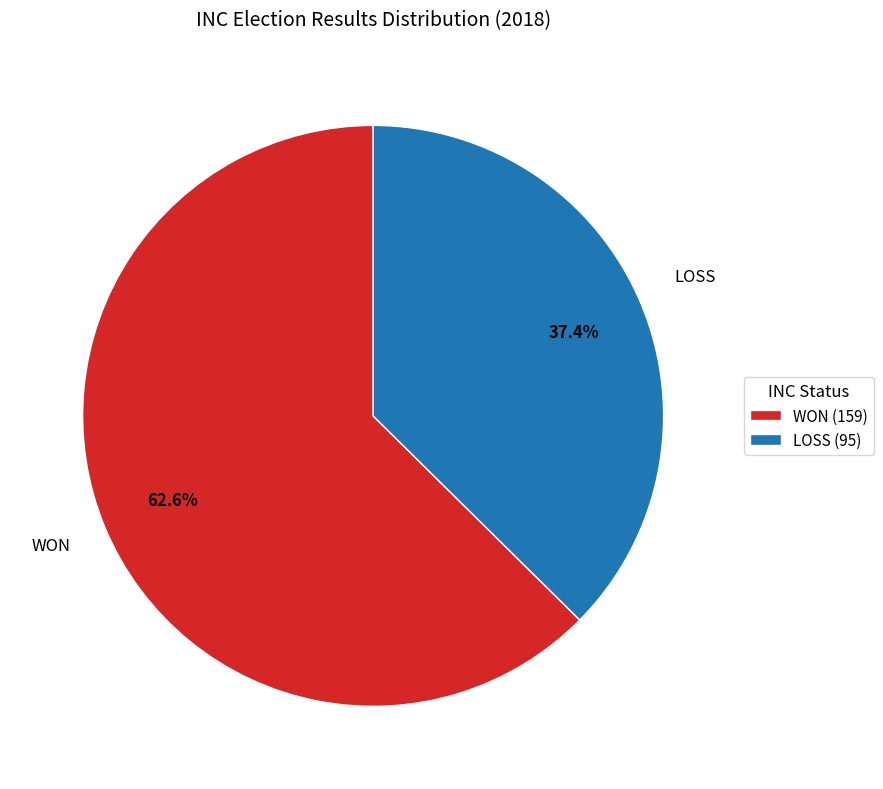

Count the number of slices in the pie.

2